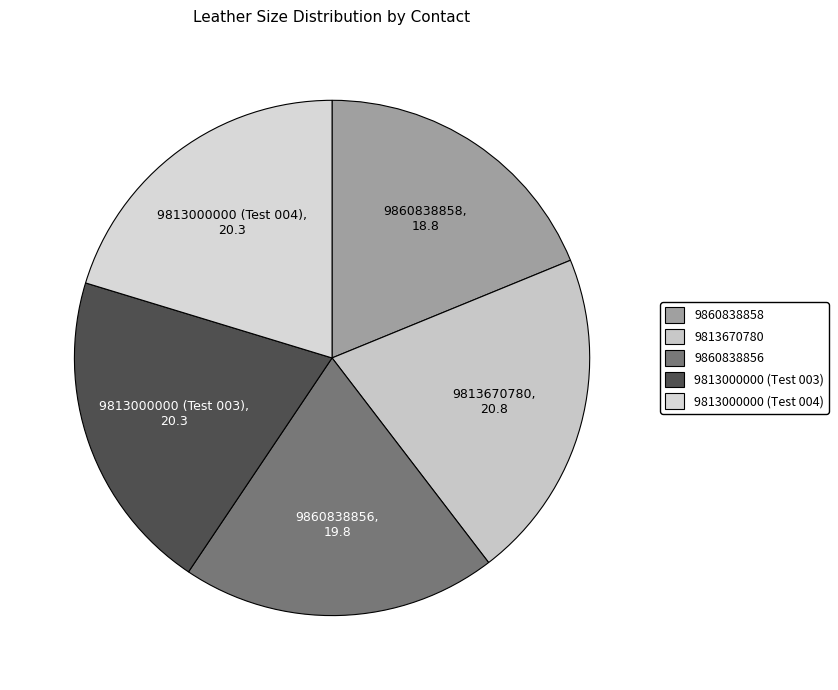

The 9860838858 slice represents 19% of the pie. True or false?

True